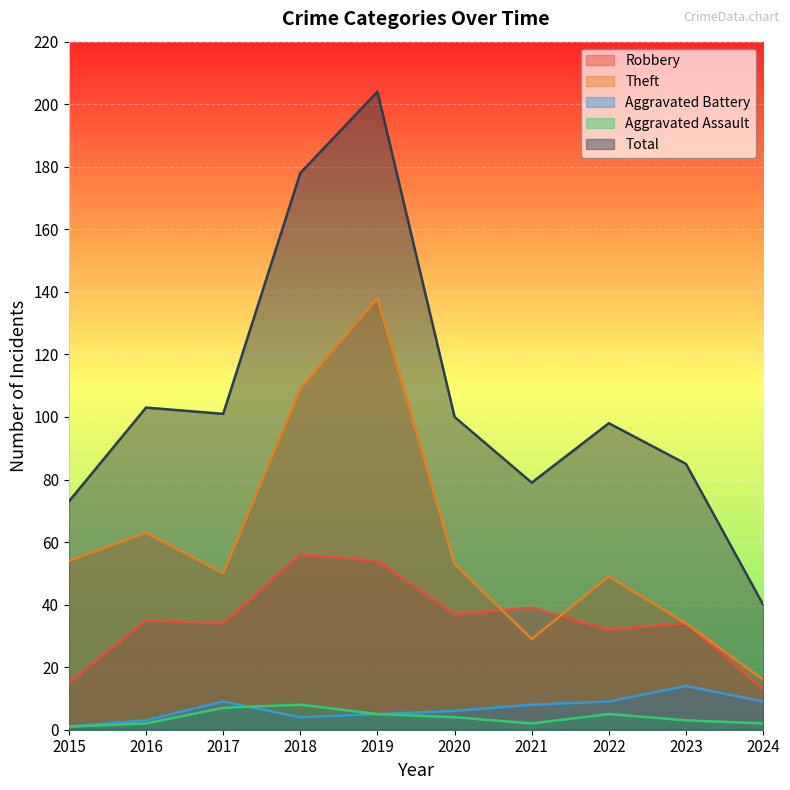

What is the spread (max minus min) of values at 2024?

38